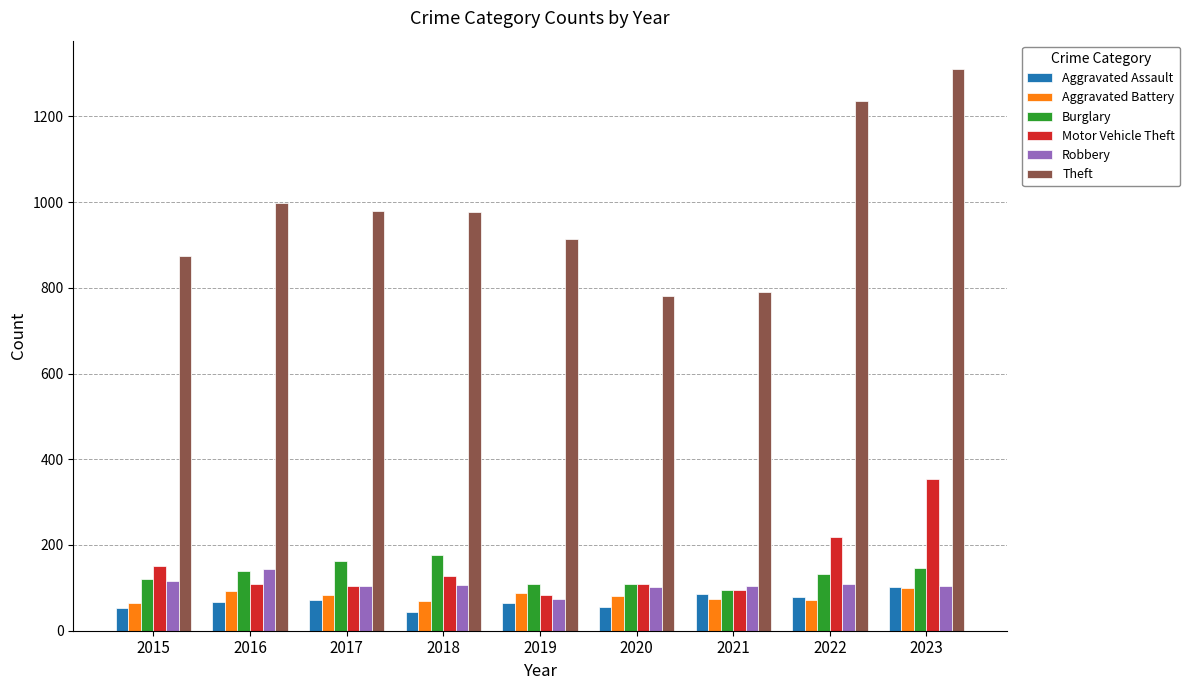

What is the difference between the maximum and minimum values in the Motor Vehicle Theft series?

271